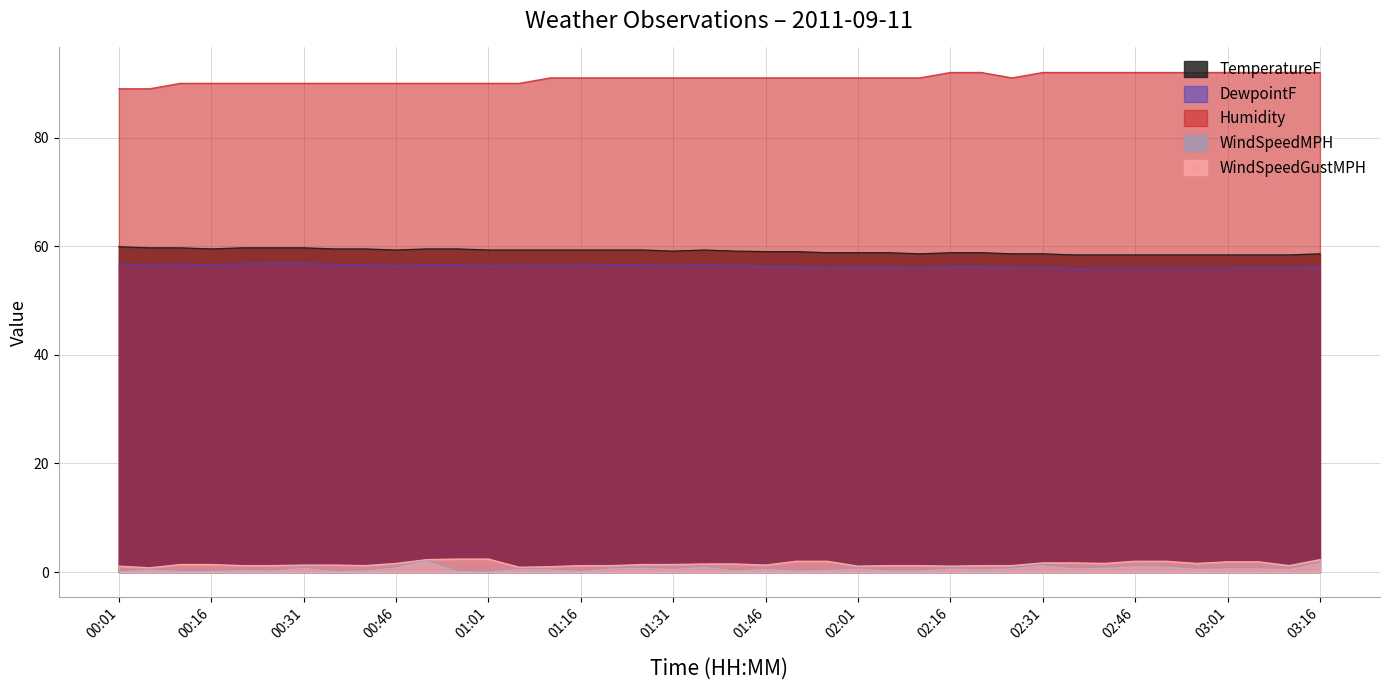

The Humidity series shows 92.0 at 02:31. True or false?

True